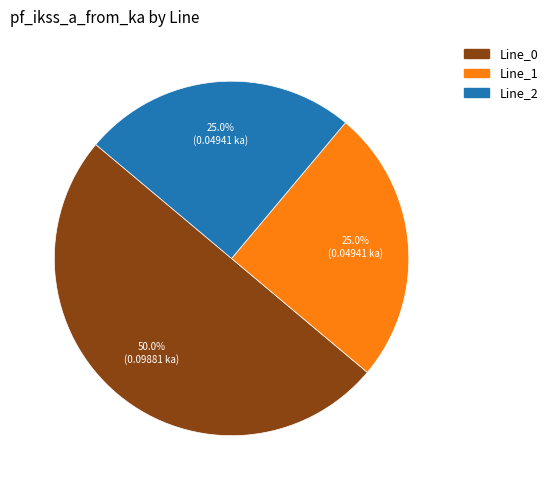

The Line_2 slice represents 19% of the pie. True or false?

False